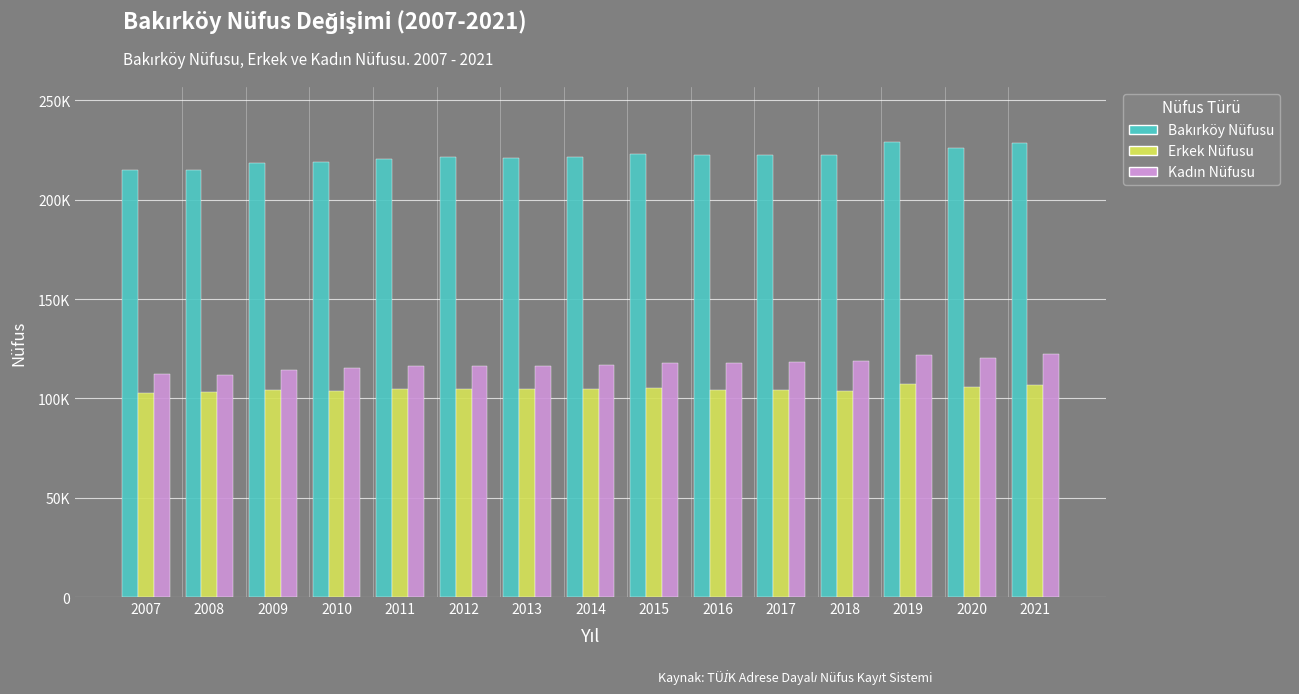

Are the bars horizontal?

No